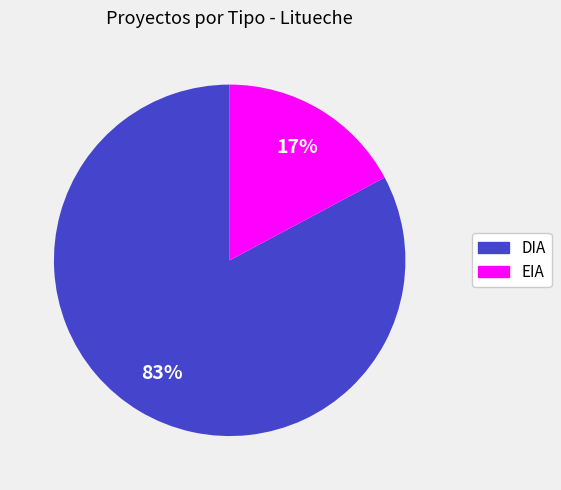

Count the number of slices in the pie.

2